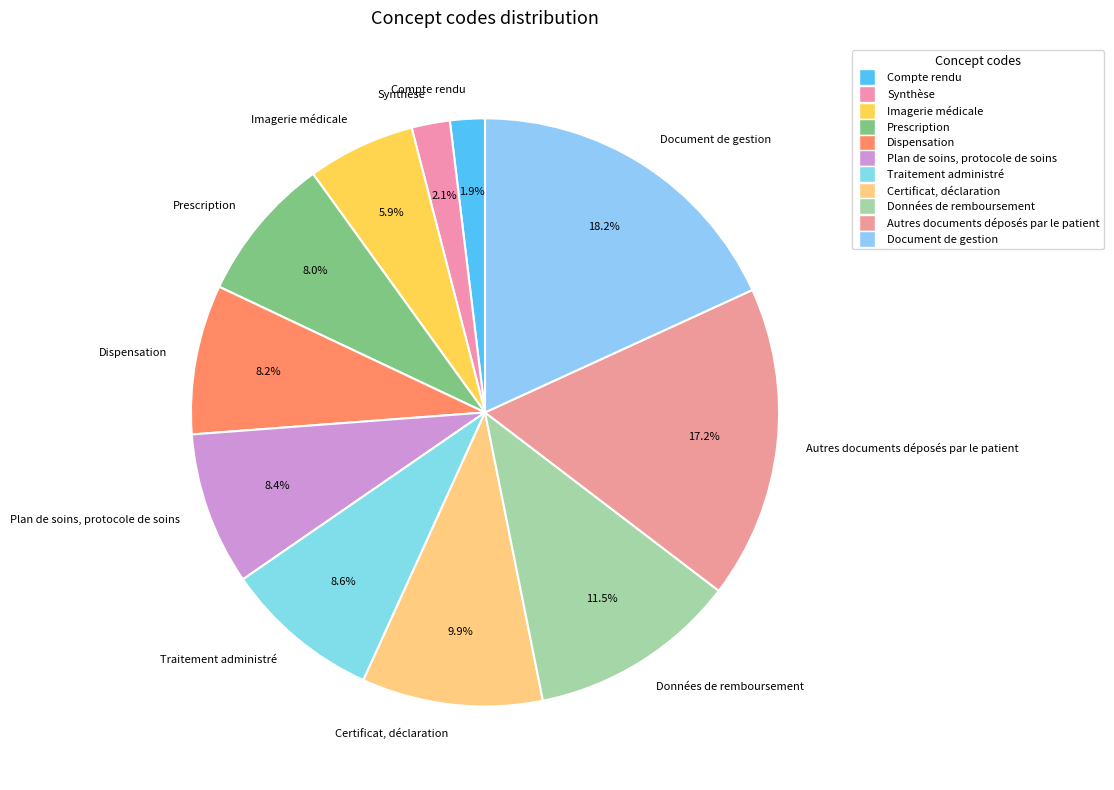

Rank the categories by value from highest to lowest.

Document de gestion, Autres documents déposés par le patient, Données de remboursement, Certificat, déclaration, Traitement administré, Plan de soins, protocole de soins, Dispensation, Prescription, Imagerie médicale, Synthèse, Compte rendu